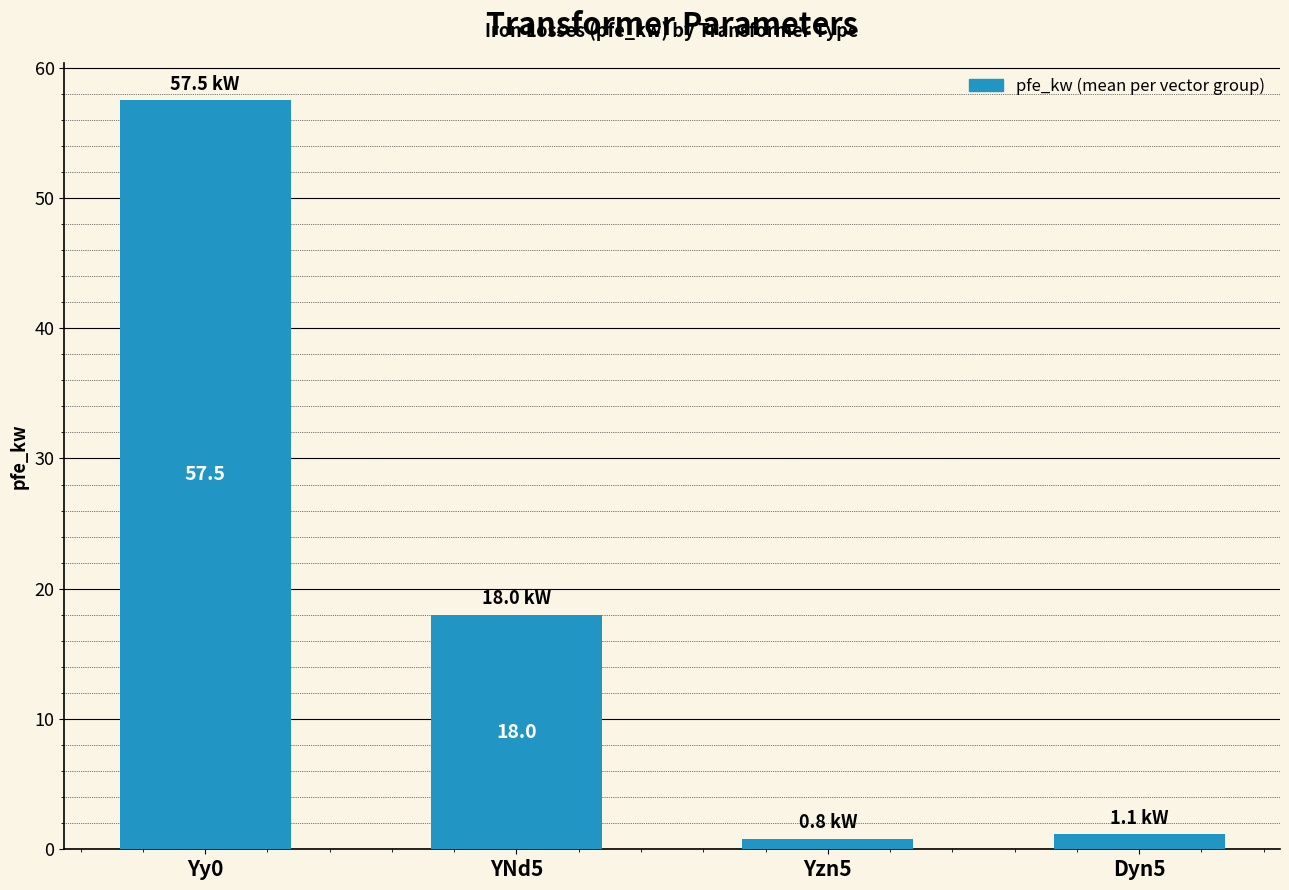

What is the greatest value displayed?

57.5